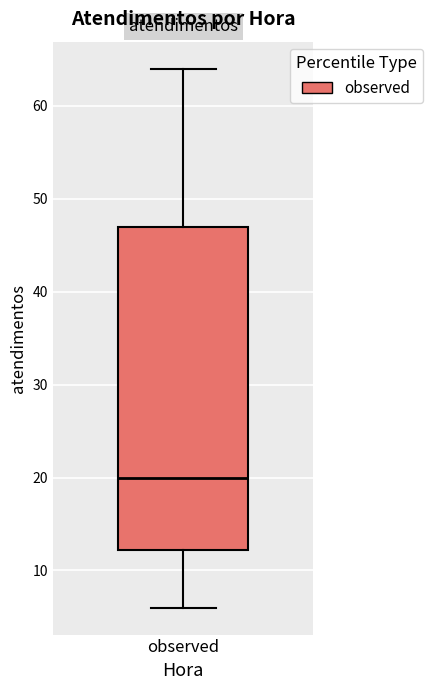

Transcribe this box plot: give where the median line is, the range the box spans, and where the two whiskers end, as read against the y-axis. The values are not printed on the chart, so give them approximately, as read against the axis.

median 20, box 12 to 47, whiskers 6 to 64